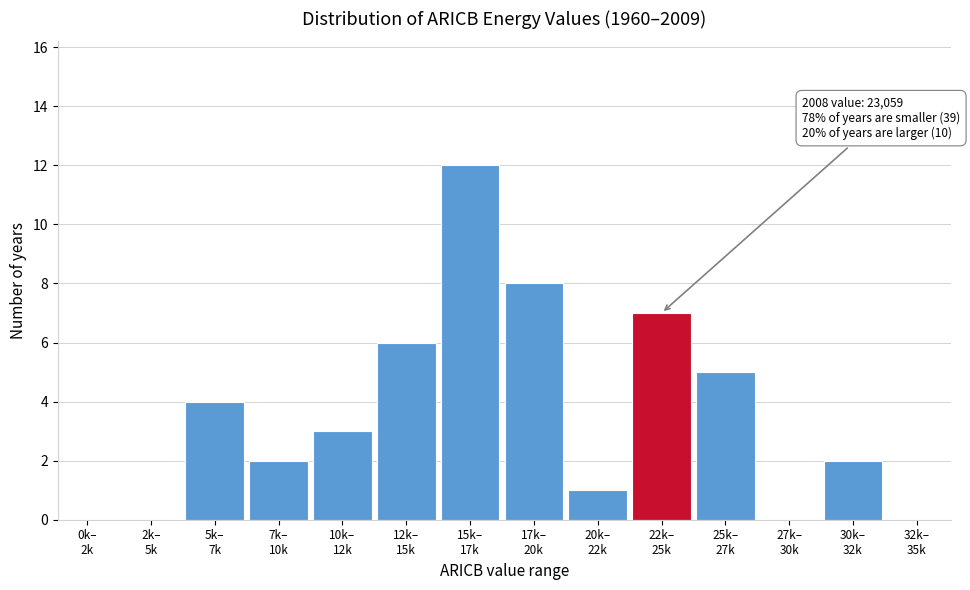

What is the sum of all values?

50